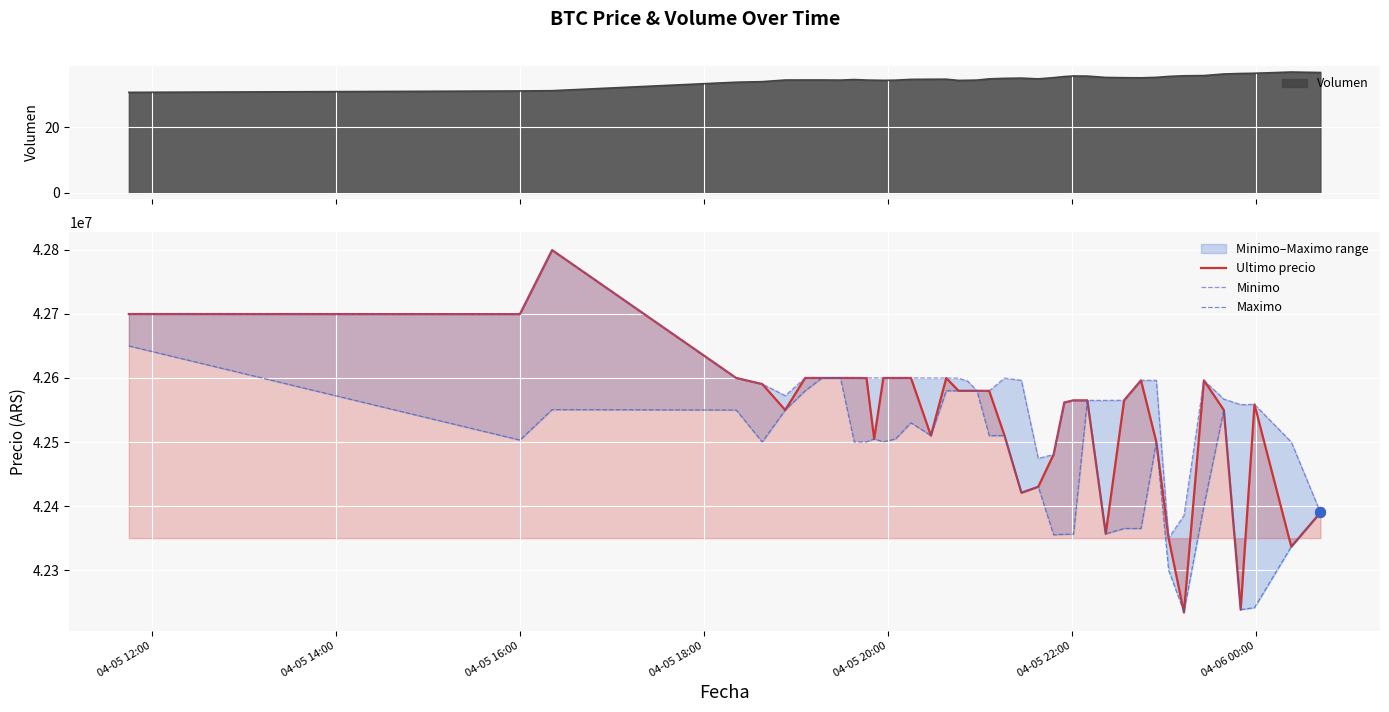

At how many categories does at least one series exceed 42743303?

1